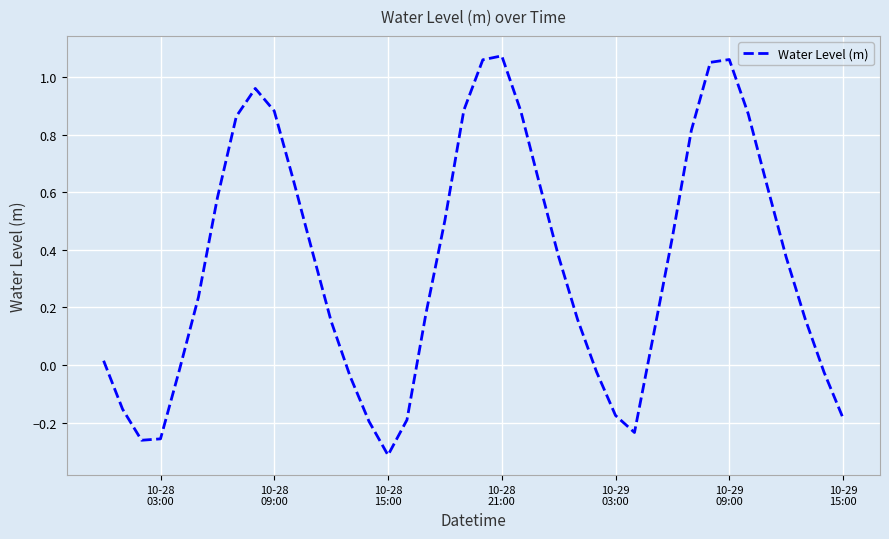

What is the difference between the maximum and minimum values?

1.4